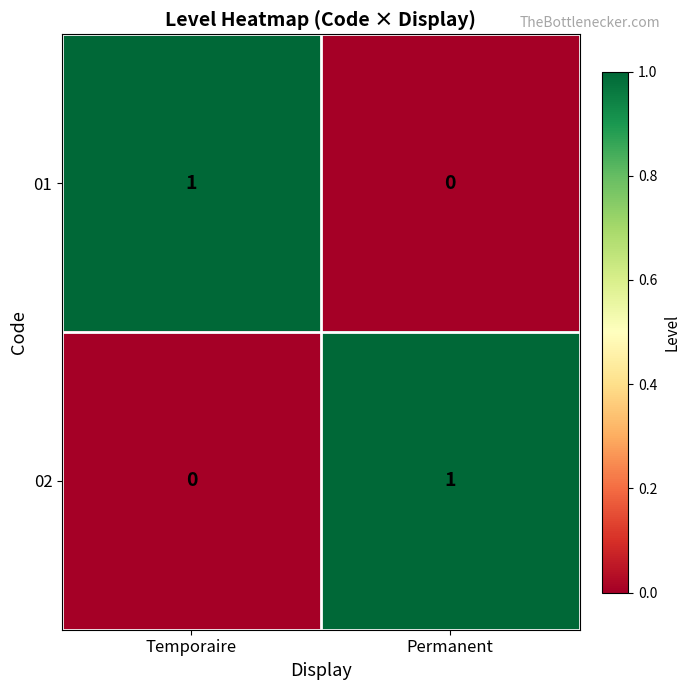

At which label is 02 closest to 0?

Temporaire